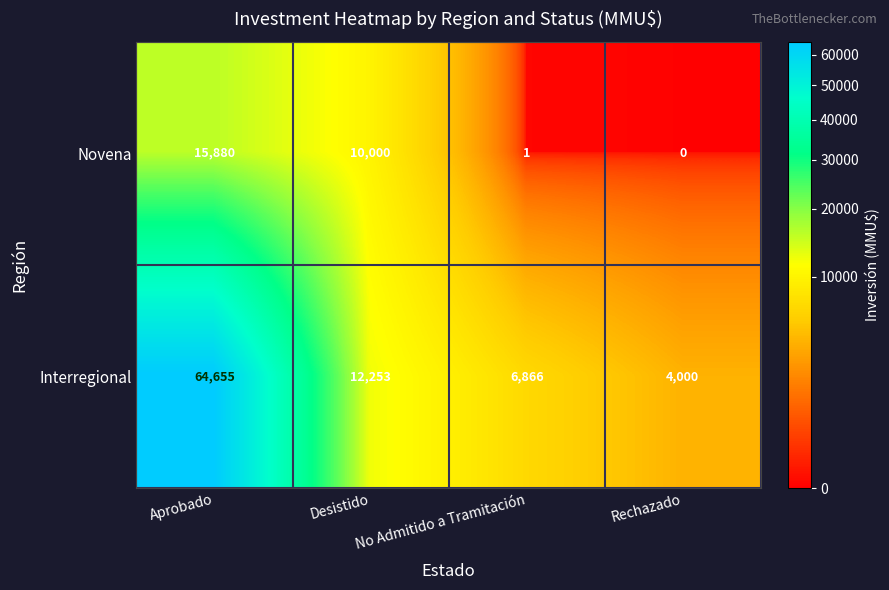

Which series changed the most between Desistido and No Admitido a Tramitación?

Novena